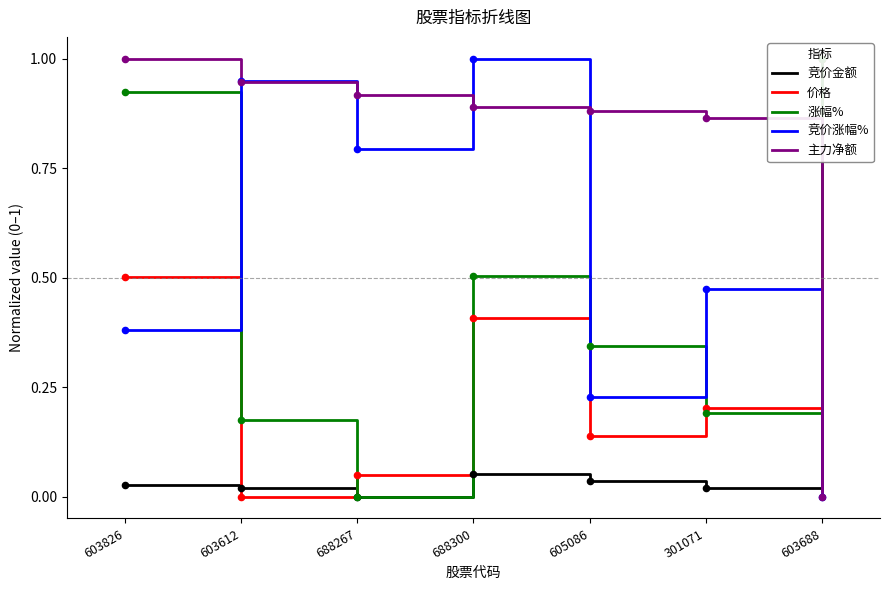

At how many categories does at least one series exceed 0?

7